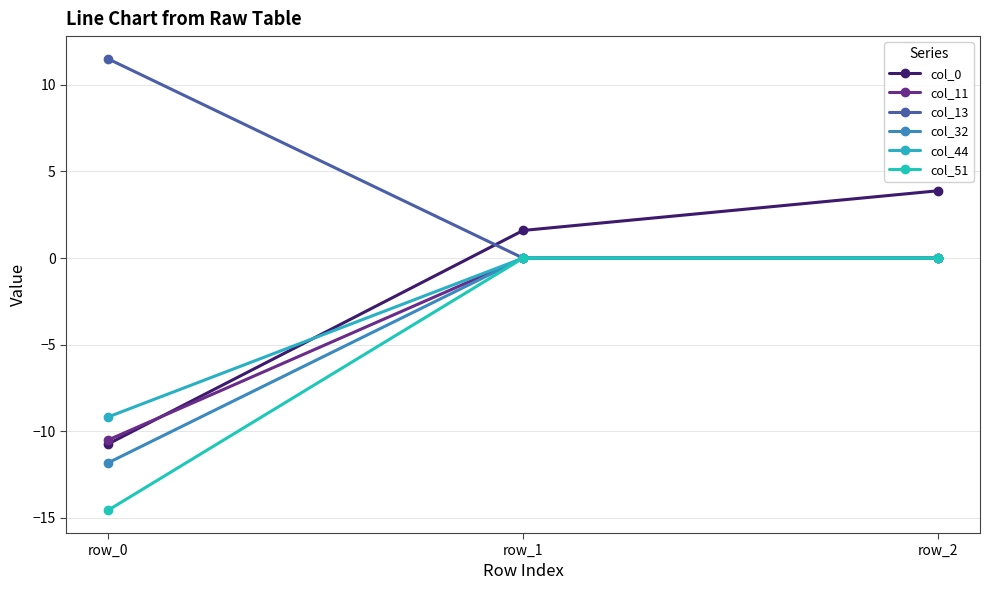

What is the minimum value for col_0?

-10.7